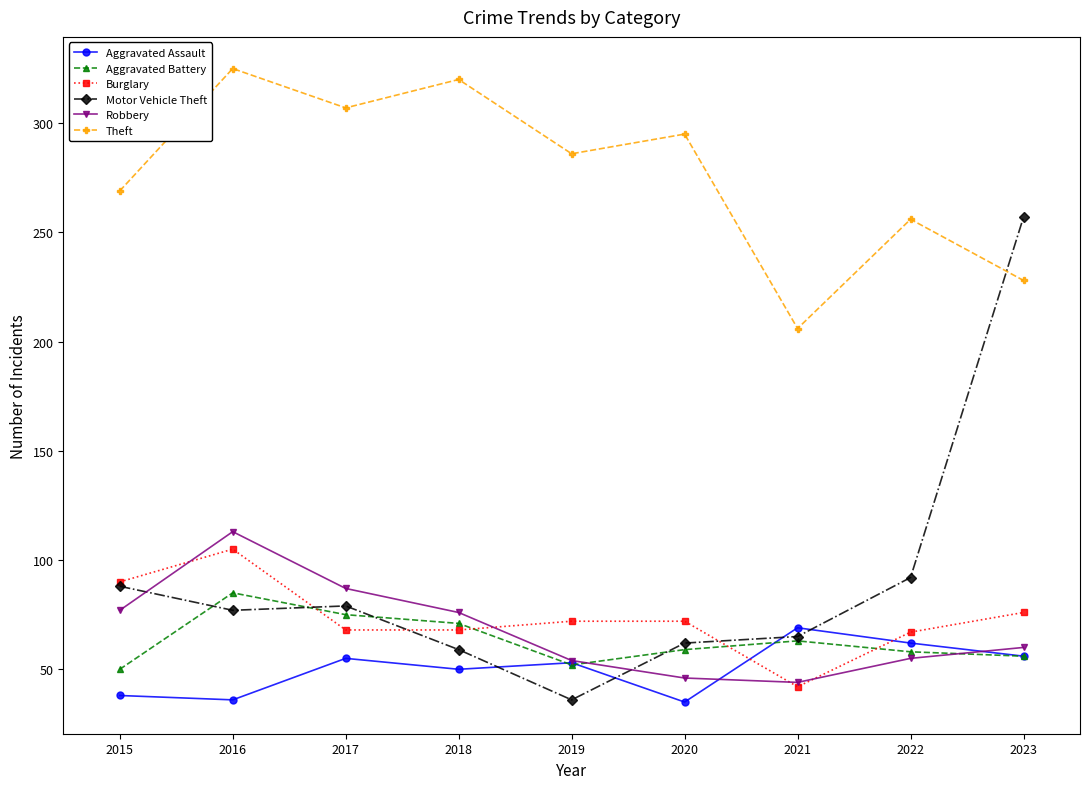

Is the value of Motor Vehicle Theft at 2020 greater than the value of Theft at 2022?

No